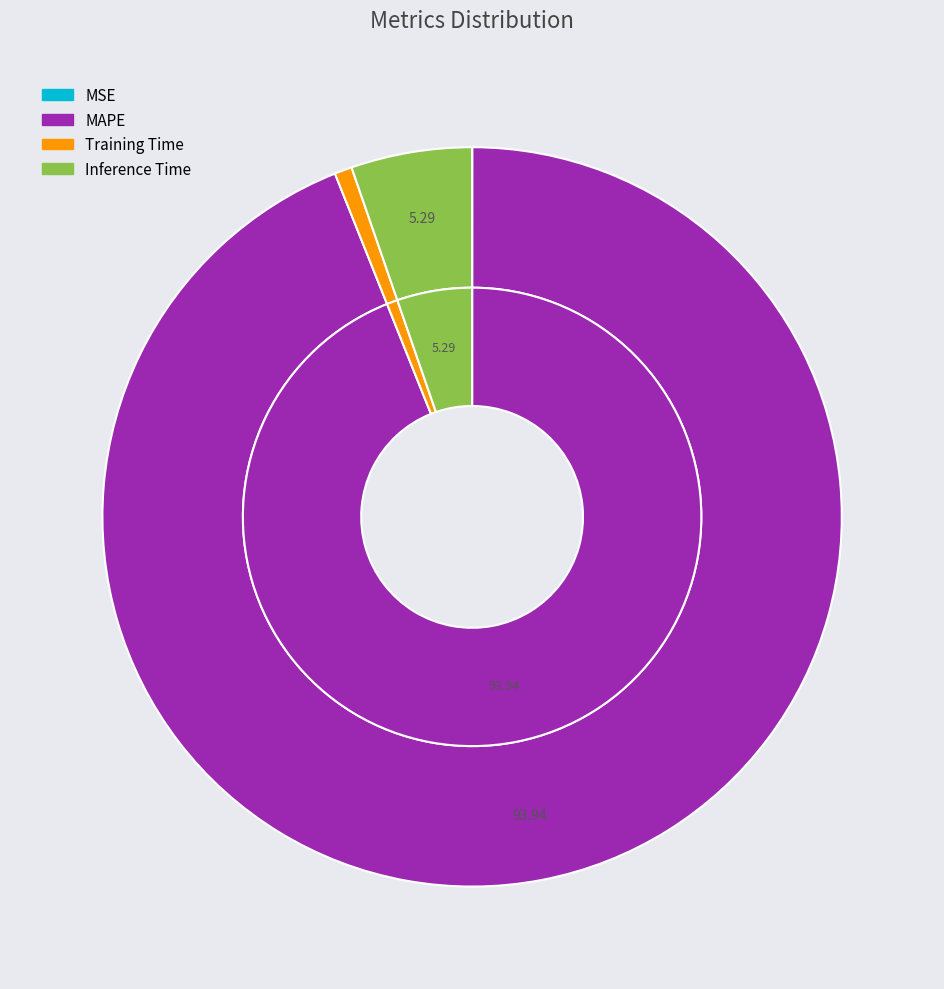

What is the smallest slice in the pie chart?

MSE